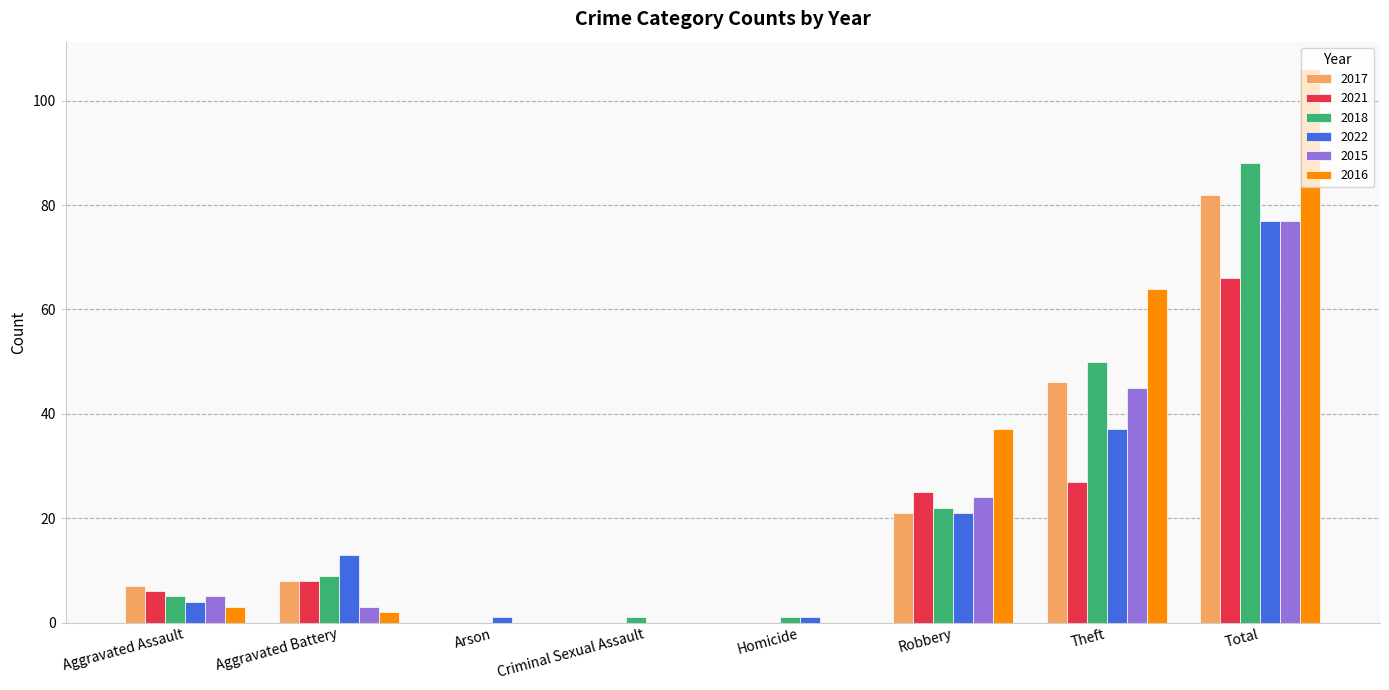

What value does the 2016 series have at Theft?

64